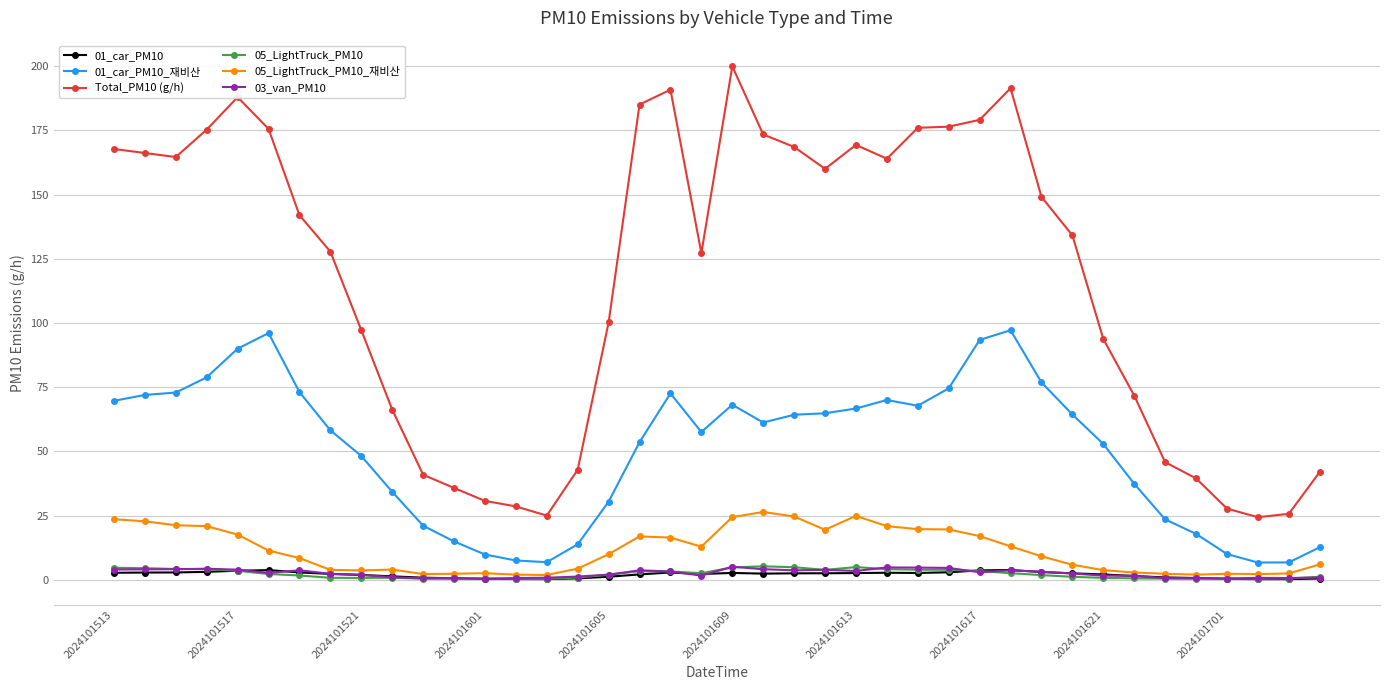

What is the greatest value displayed?

200.0